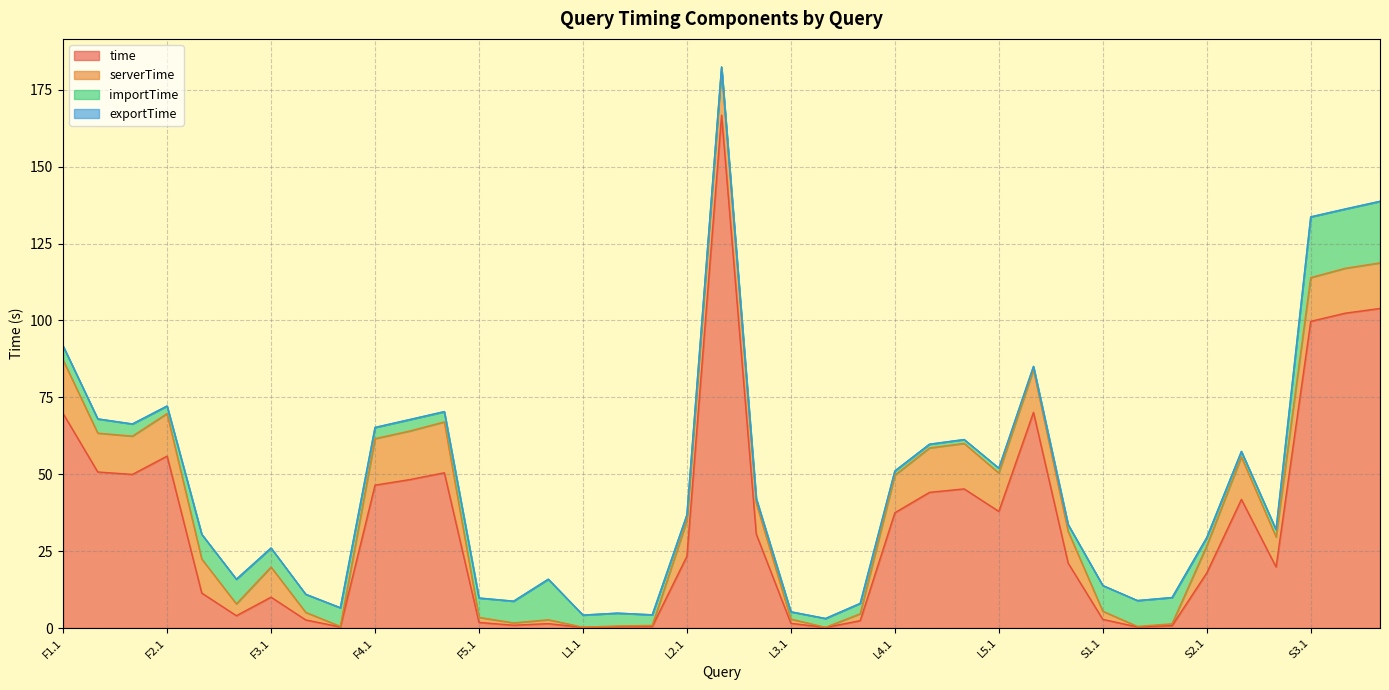

What is the difference between the highest and lowest values at F4.3?

50.4